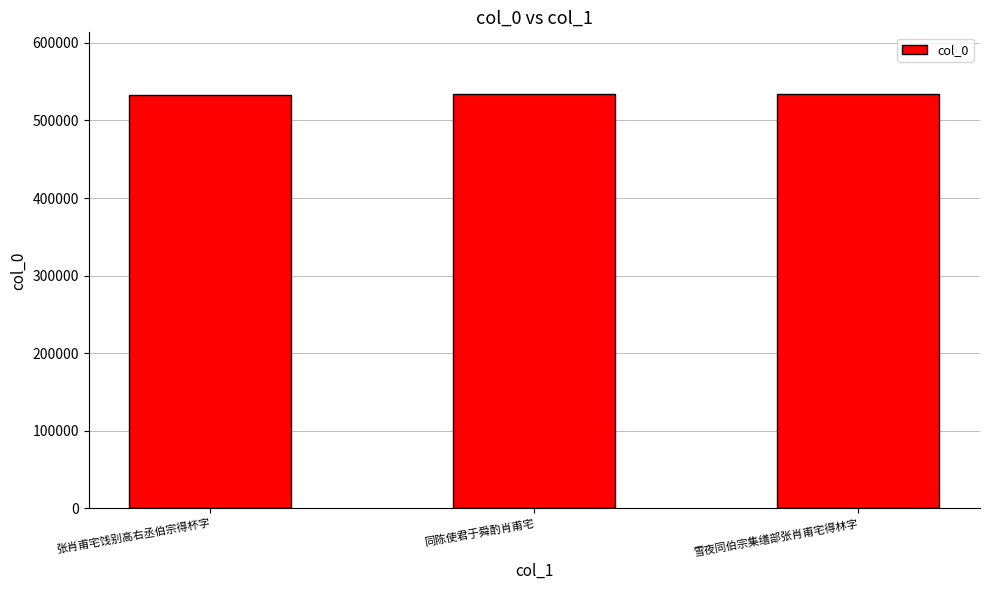

What is the sum of all values?

1600327